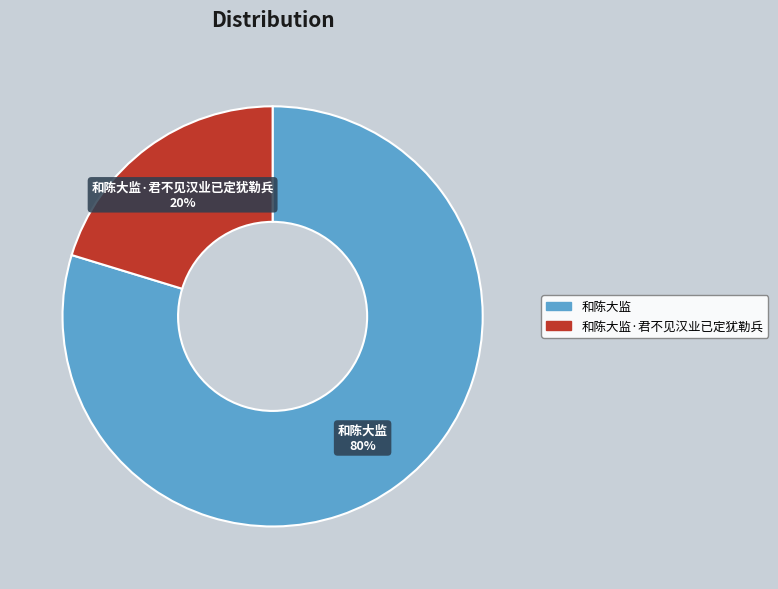

Is 和陈大监·君不见汉业已定犹勒兵 the majority of the pie?

No